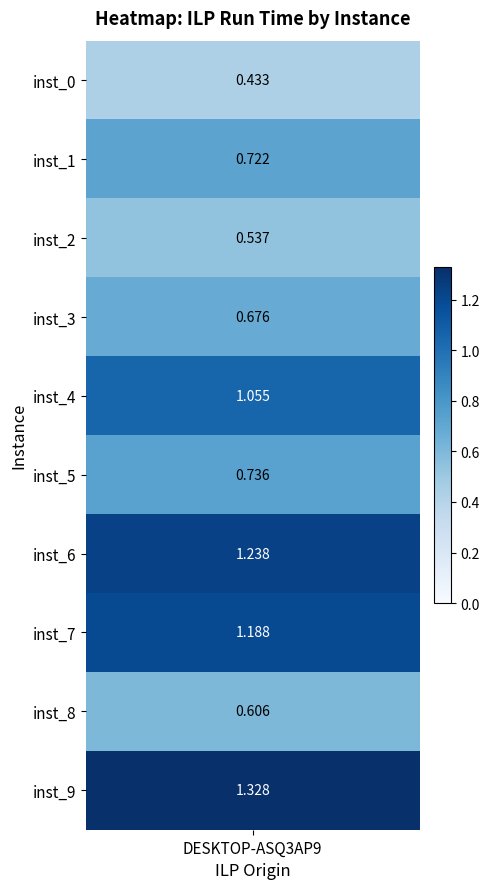

What is the difference between the maximum and second lowest values in the instance_0 series?

0.8